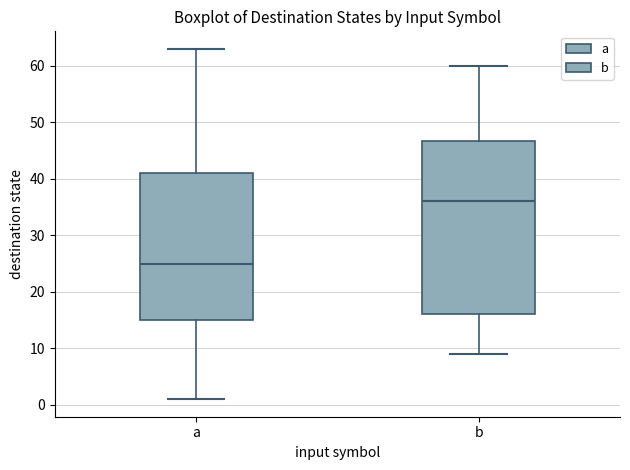

Where is the upper edge of the box for b on the y-axis? The values are not printed on the chart, so give them approximately, as read against the axis.

47